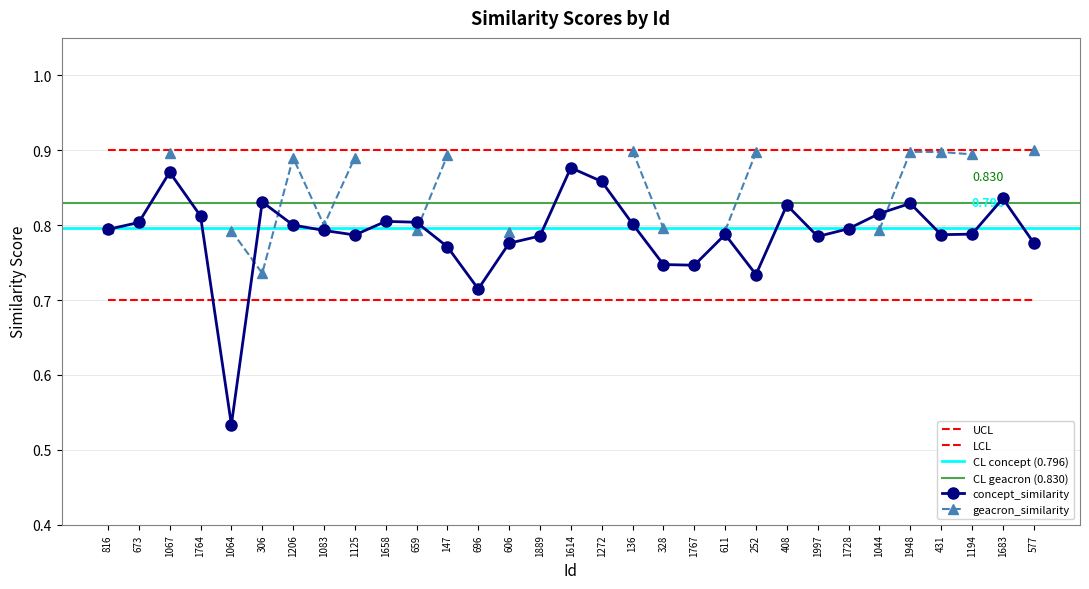

What value does the data have at 1683?

0.8